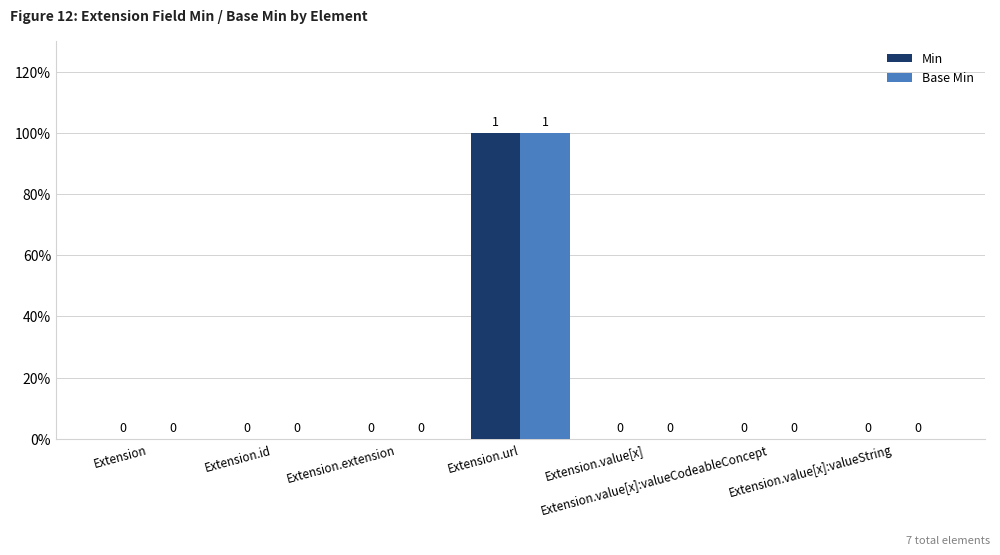

What is the label of the 7th bar from the left?

Extension.value[x]:valueString